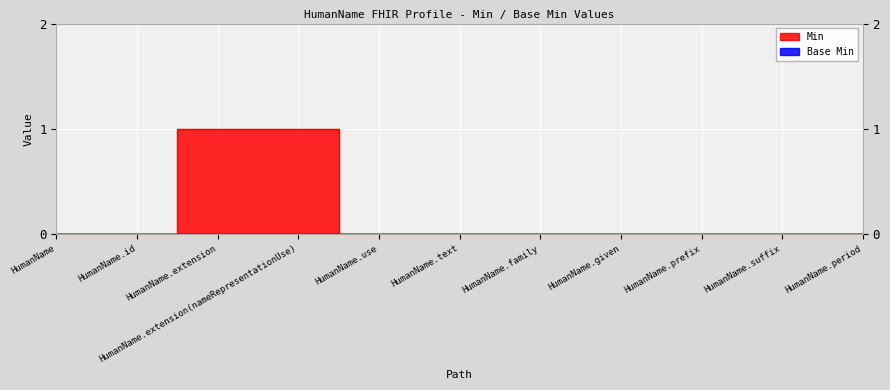

Between HumanName and HumanName.prefix, which is larger?

HumanName